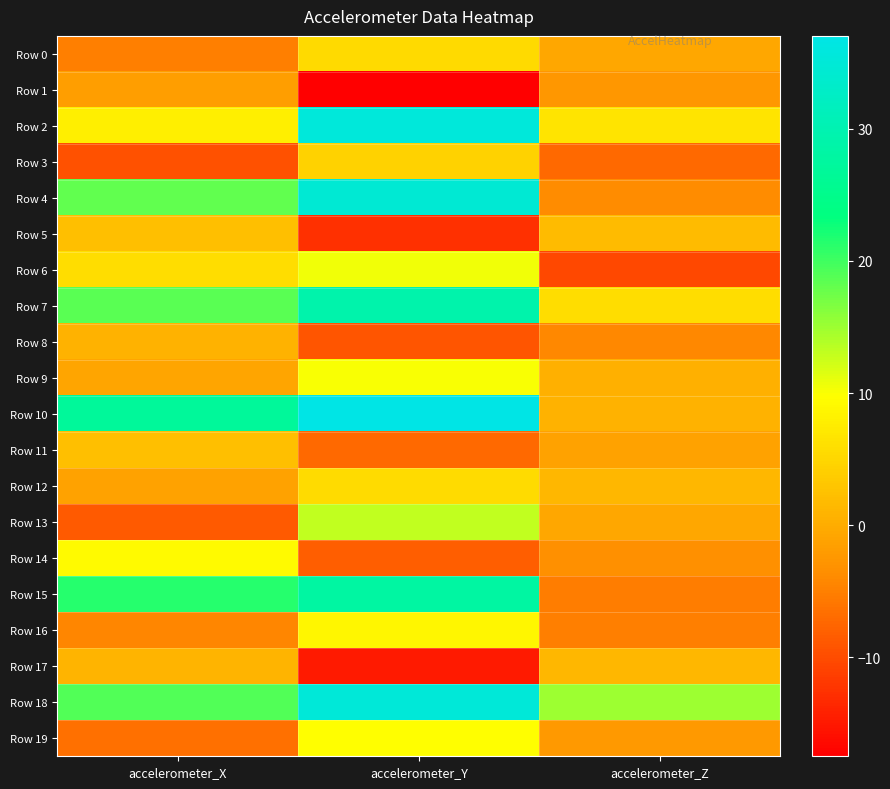

What is the difference between the highest and lowest values at accelerometer_X?

36.3